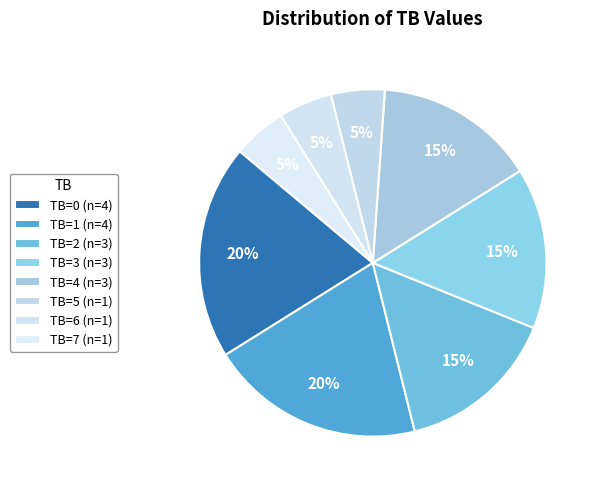

Which slice is the smallest?

TB=5